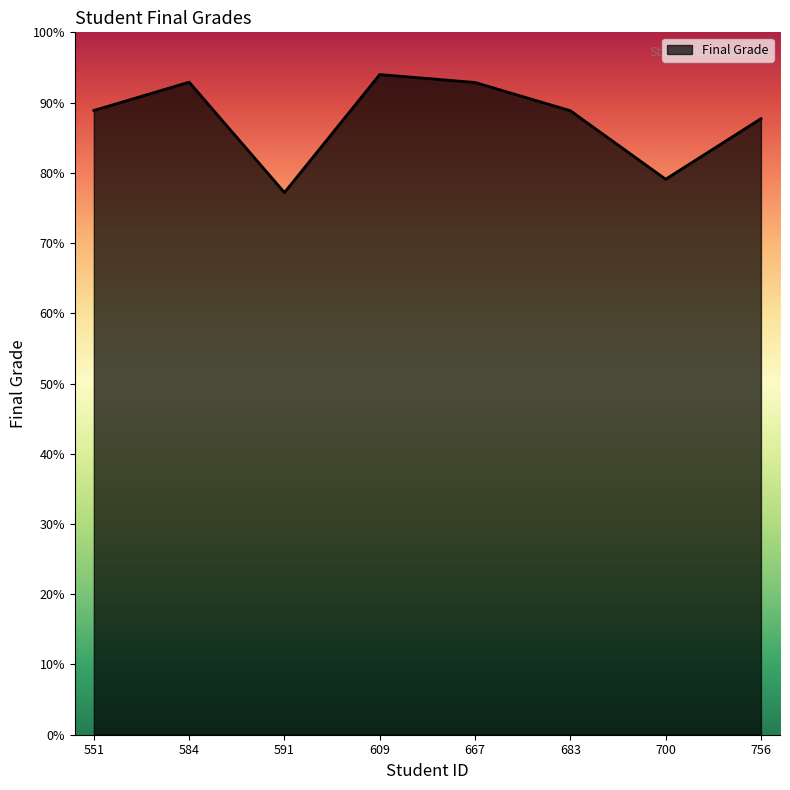

What is the sum of all values?

701.5